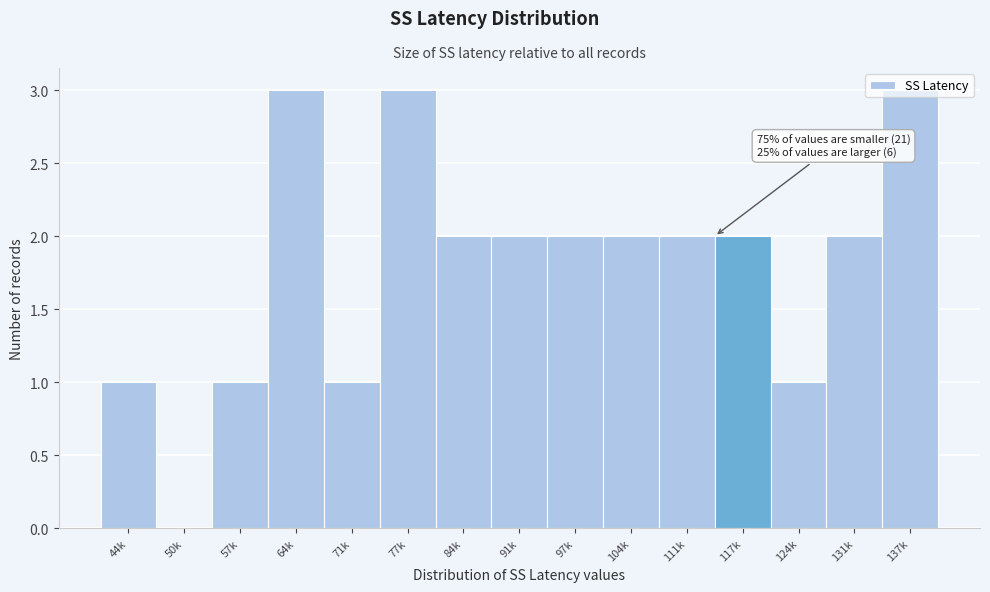

What is the greatest value displayed?

3